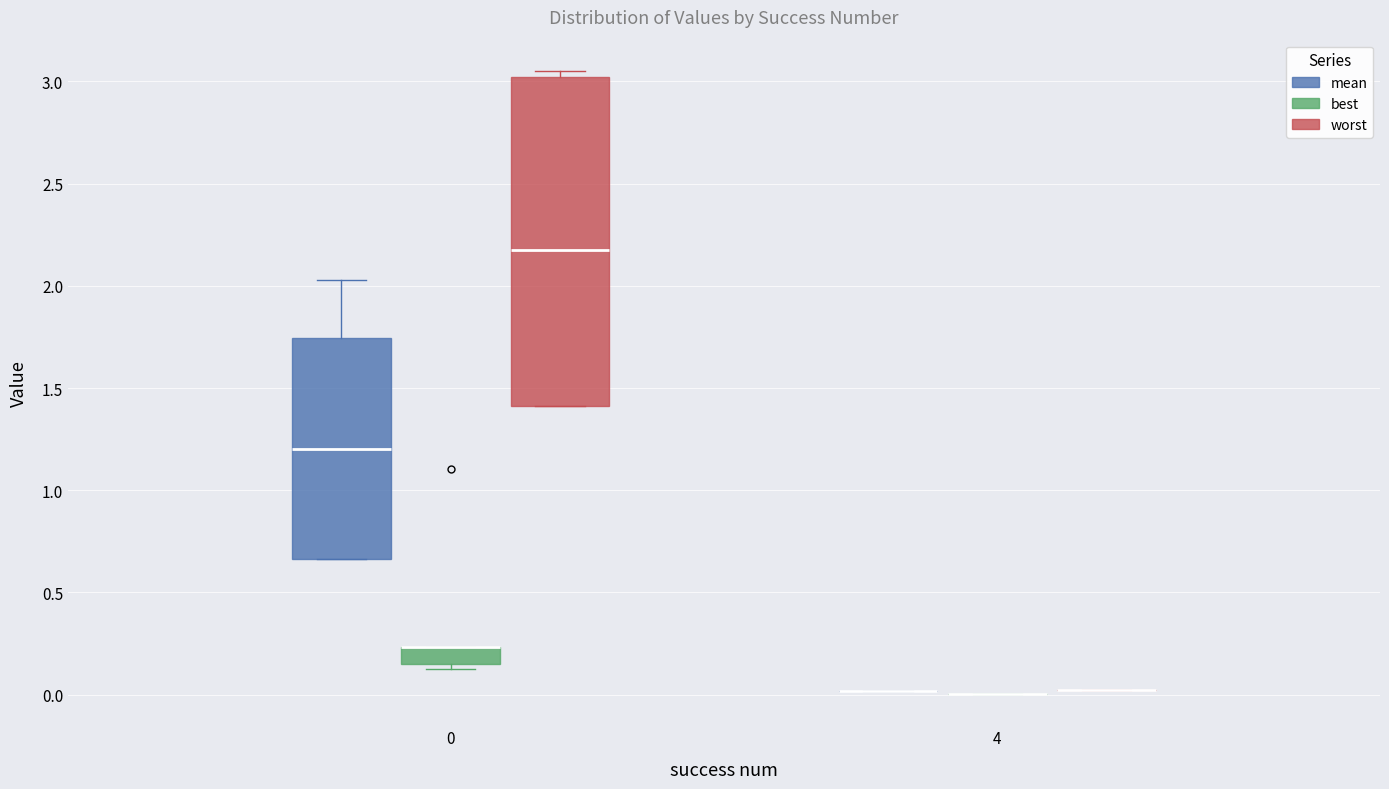

Reading left to right, transcribe this box plot: for each box, give where its median line is, the range the box spans, and where its two whiskers end, as read against the y-axis. The values are not printed on the chart, so give them approximately, as read against the axis.

0 (mean): median 1.20, box 0.65 to 1.75, whiskers 0.65 to 2.05
0 (best): median 0.25 (drawn on the box's upper edge), box 0.15 to 0.25, whiskers 0.15 (just below the box's lower edge) to 0.25
0 (worst): median 2.15, box 1.40 to 3.00, whiskers 1.40 to 3.05
4 (mean): box collapsed to a line at 0.00, whiskers 0.00 to 0.00
4 (best): box collapsed to a line at 0.00, whiskers 0.00 to 0.00
4 (worst): box collapsed to a line at 0.00, whiskers 0.00 to 0.00